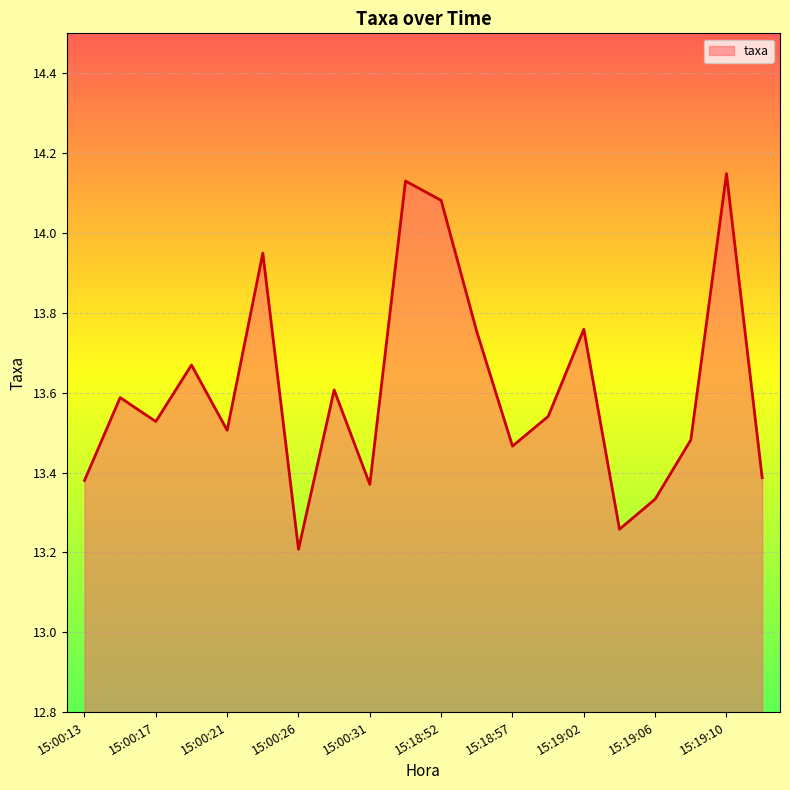

What is the minimum value shown in the chart?

13.2